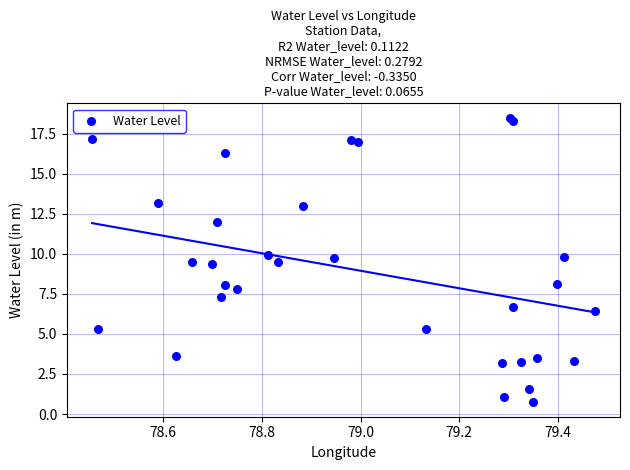

What is the range of X values (max minus min)?

1.0